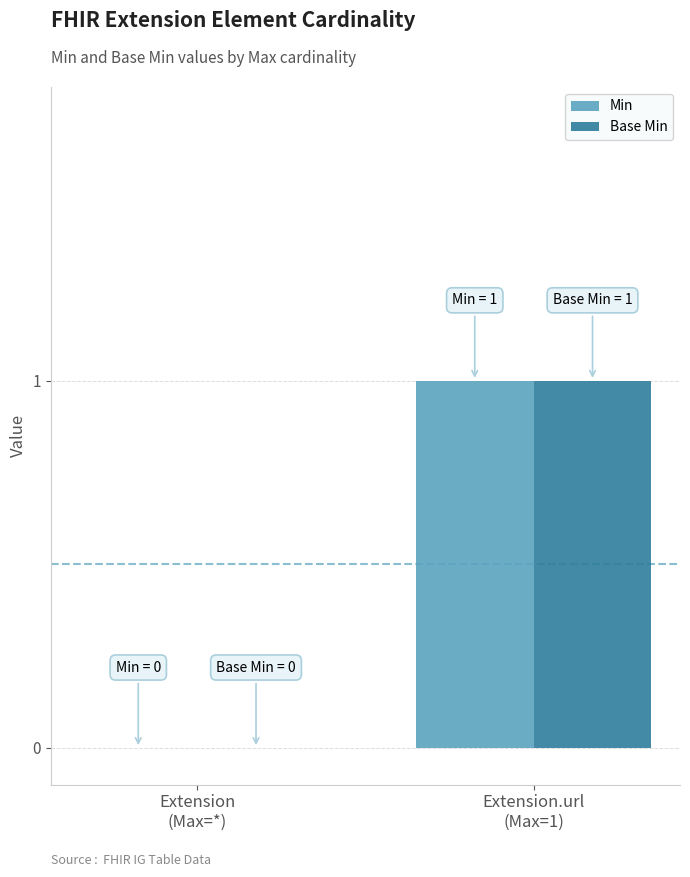

How many series are shown in this chart?

2